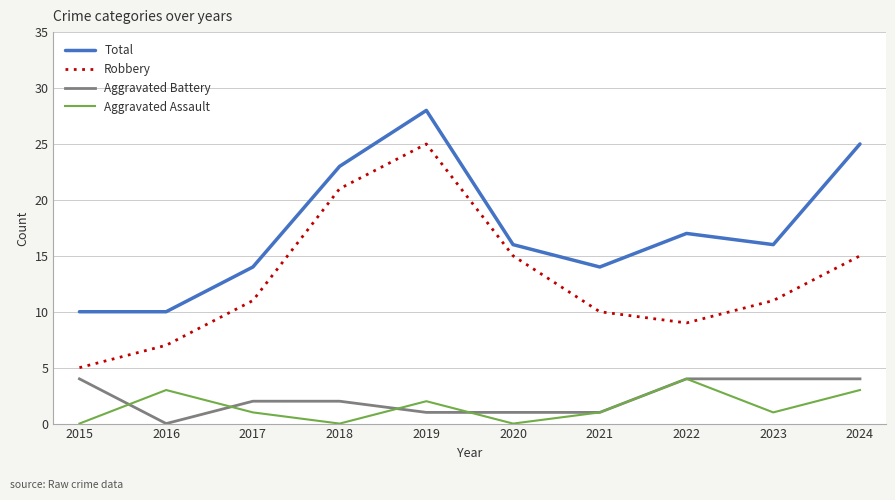

True or false: Robbery and Aggravated Battery intersect in this chart.

False